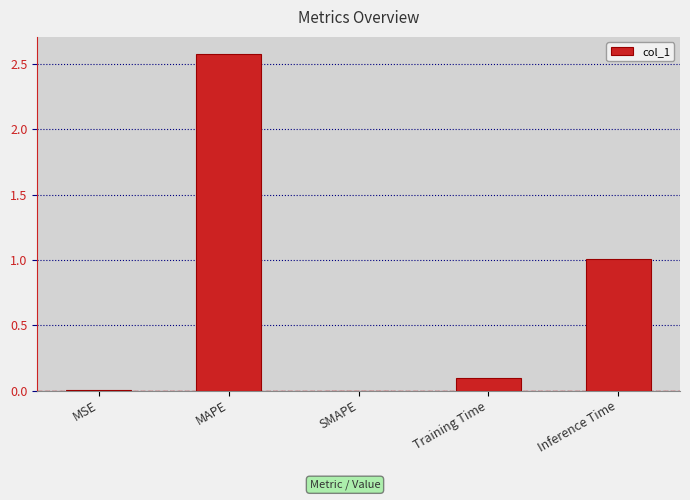

Which category has the highest value across all series?

MAPE